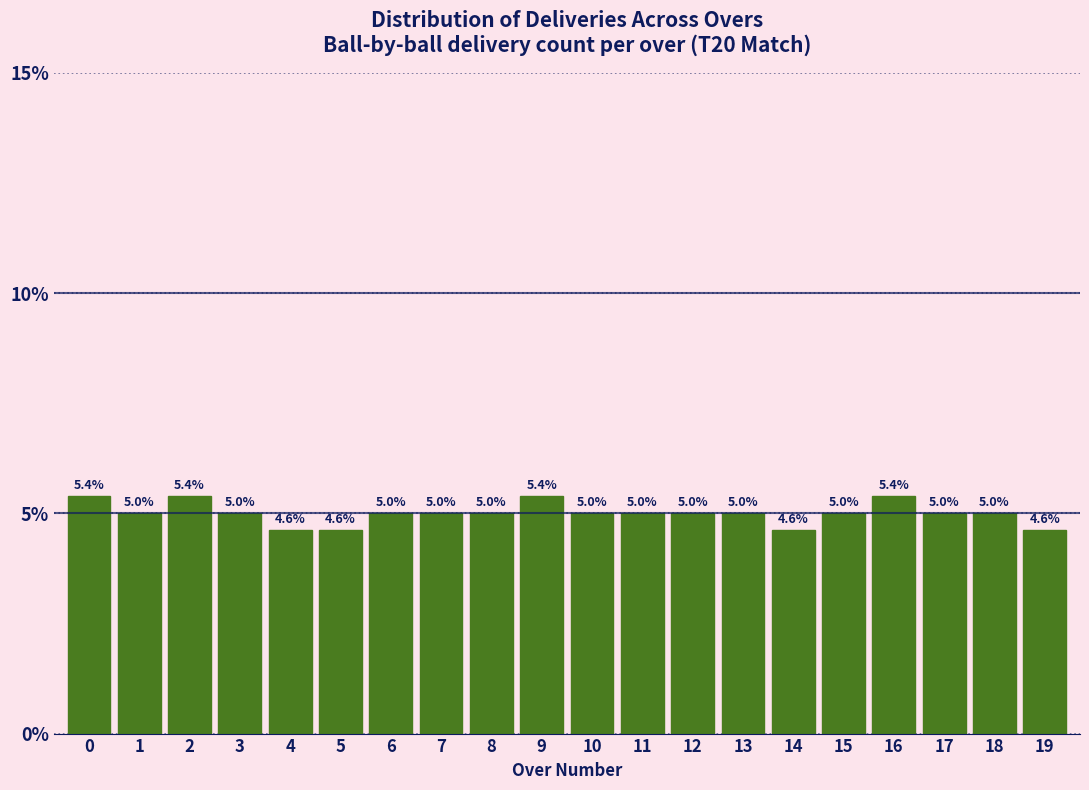

Reading right to left, extract all data points from this chart.

19=4.6	18=5.0	17=5.0	16=5.4	15=5.0	14=4.6	13=5.0	12=5.0	11=5.0	10=5.0	9=5.4	8=5.0	7=5.0	6=5.0	5=4.6	4=4.6	3=5.0	2=5.4	1=5.0	0=5.4